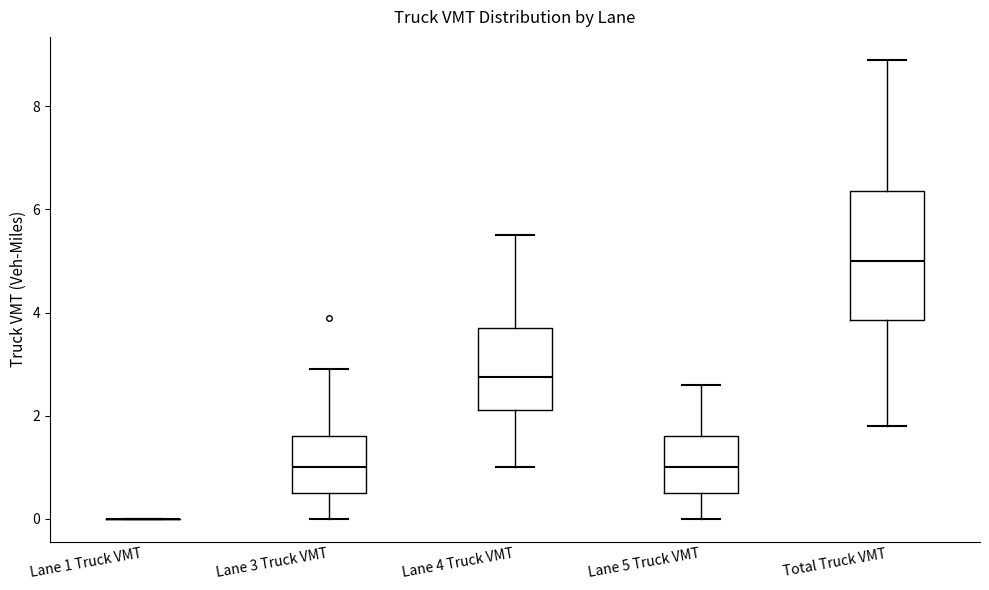

Reading left to right, read every box against the y-axis: the position of its median line, the range the box covers, and the ends of its whiskers. The values are not printed on the chart, so give them approximately, as read against the axis.

Lane 1 Truck VMT: box collapsed to a line at 0.0, whiskers 0.0 to 0.0
Lane 3 Truck VMT: median 1.0, box 0.6 to 1.6, whiskers 0.0 to 3.0
Lane 4 Truck VMT: median 2.8, box 2.2 to 3.8, whiskers 1.0 to 5.6
Lane 5 Truck VMT: median 1.0, box 0.6 to 1.6, whiskers 0.0 to 2.6
Total Truck VMT: median 5.0, box 3.8 to 6.4, whiskers 1.8 to 9.0